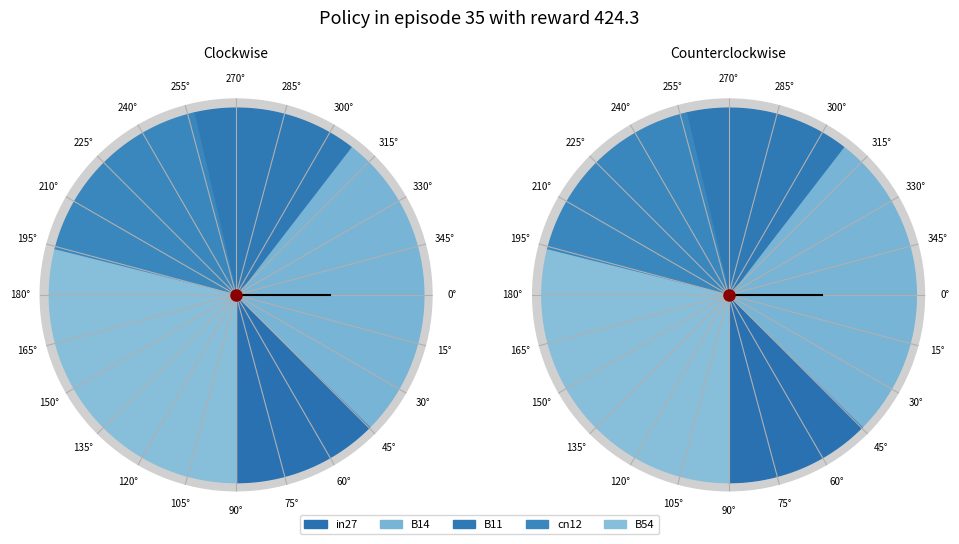

Rank the categories by value from lowest to highest.

in27, B11, cn12, B14, B54